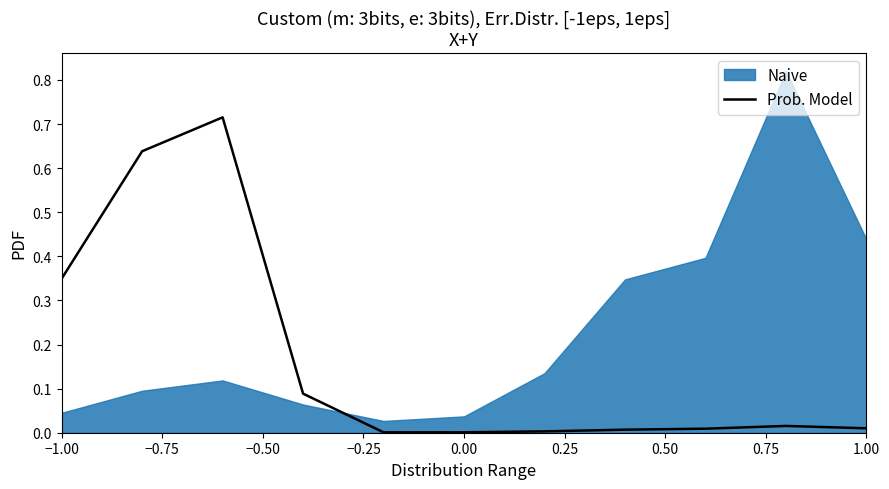

Is it true that Prob. Model equals 0.0 at 0.00?

True